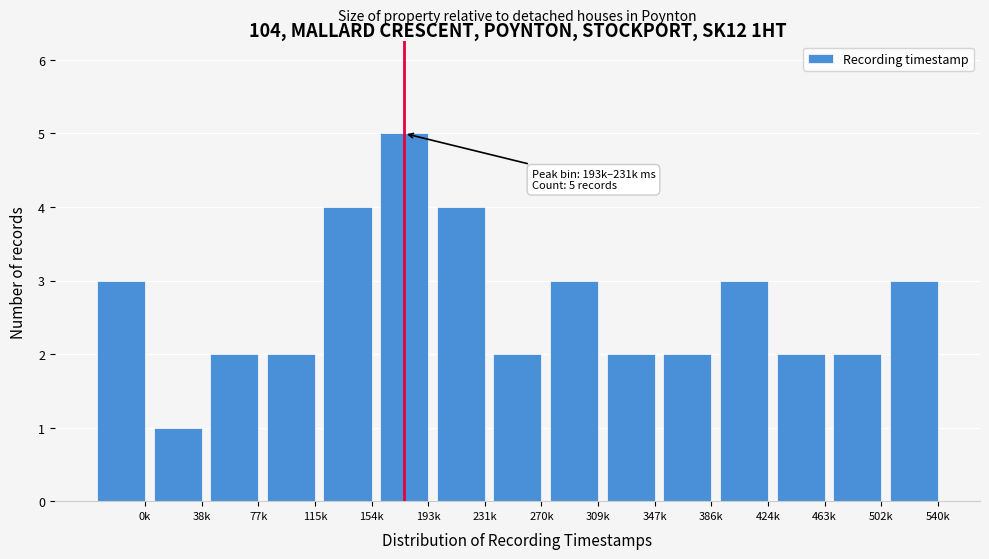

Reading left to right, transcribe all the data shown in this chart.

0k=3	38k=1	77k=2	115k=2	154k=4	193k=5	231k=4	270k=2	309k=3	347k=2	386k=2	424k=3	463k=2	502k=2	540k=3